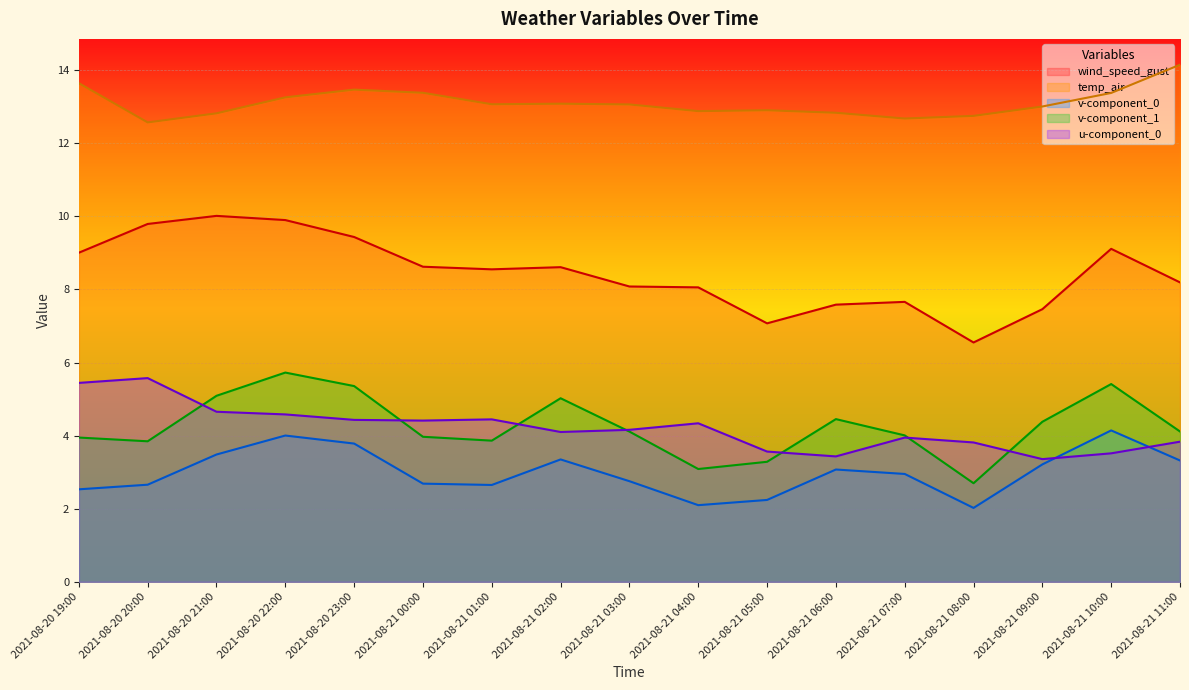

Is the value of wind_speed_gust at 2021-08-21 05:00 greater than the value of v-component_0 at 2021-08-21 11:00?

Yes